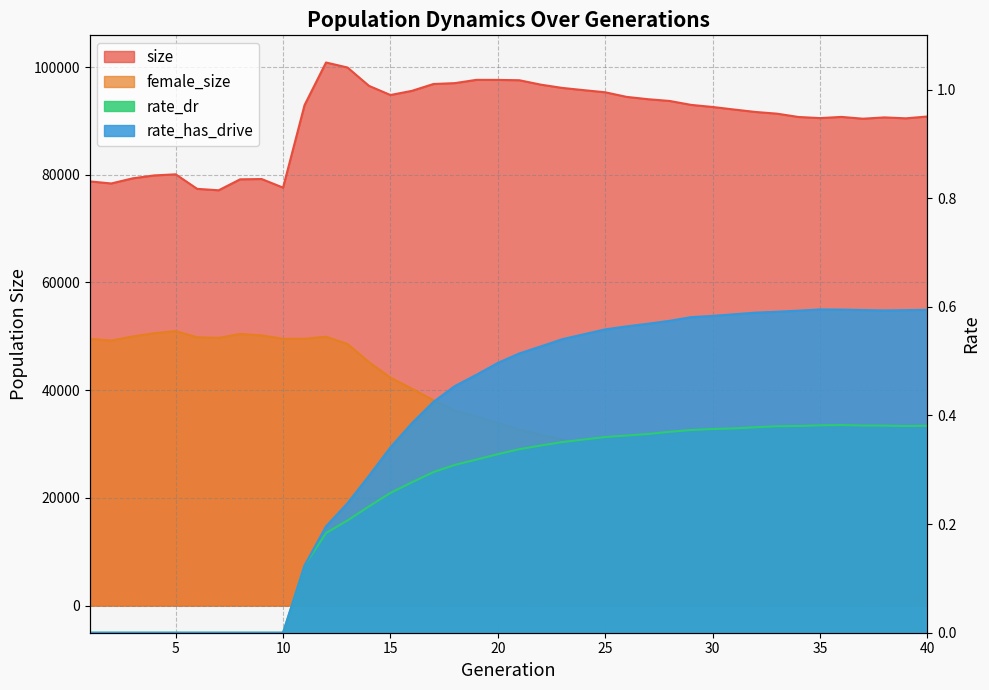

What is the sum of all rate_has_drive values?

14.9